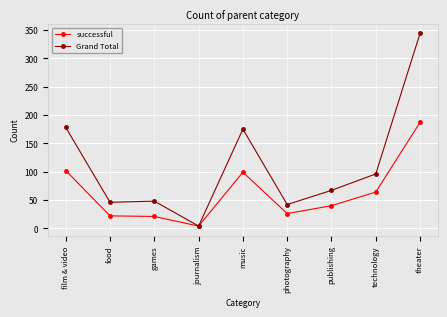

Which category has the highest value across all series?

theater